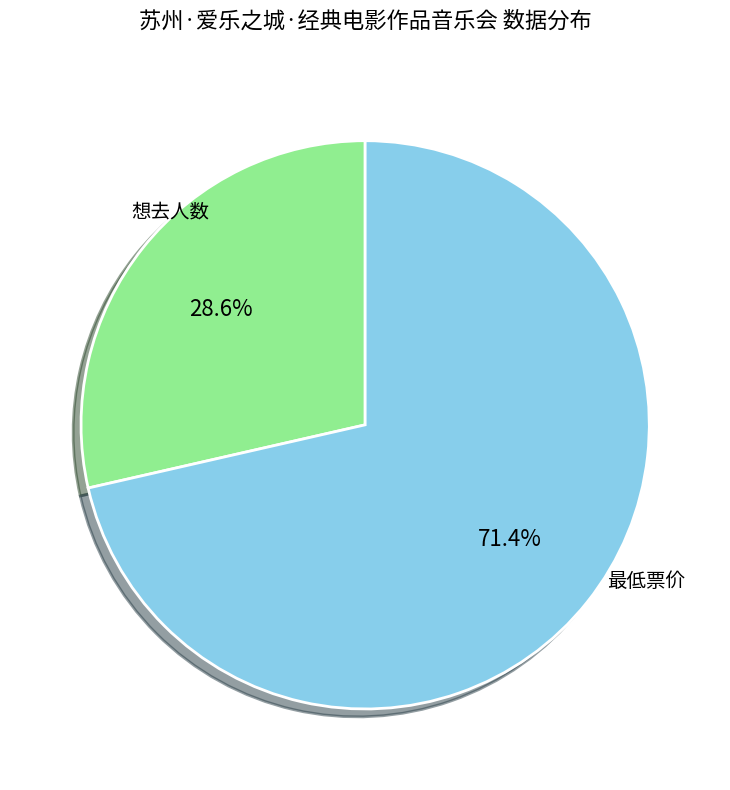

To the nearest percent, what is the average slice percentage?

50%